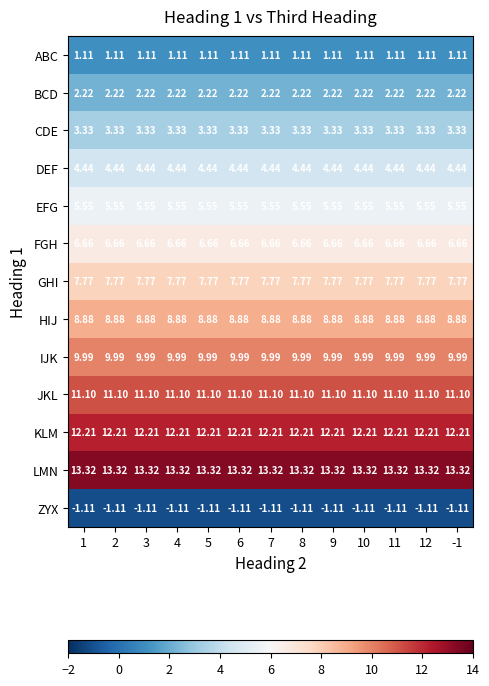

Is the value of LMN at 12 greater than the value of IJK at 3?

Yes